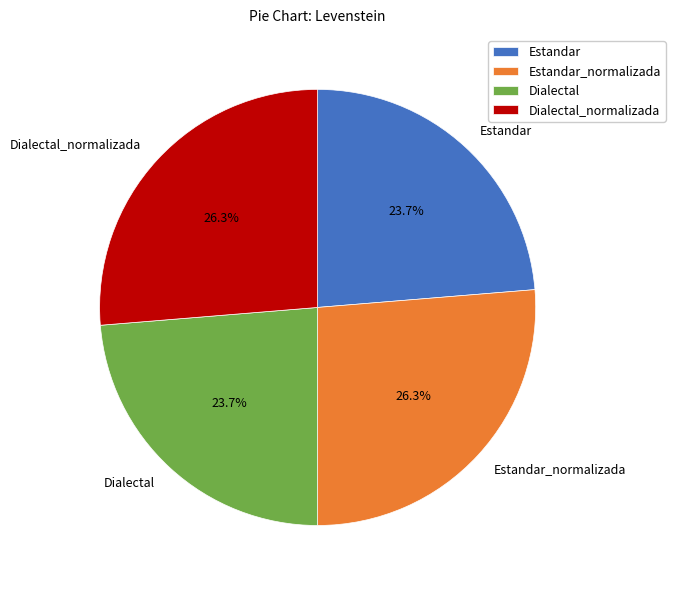

What is the ratio of the value at Dialectal to the value at Estandar?

1.0